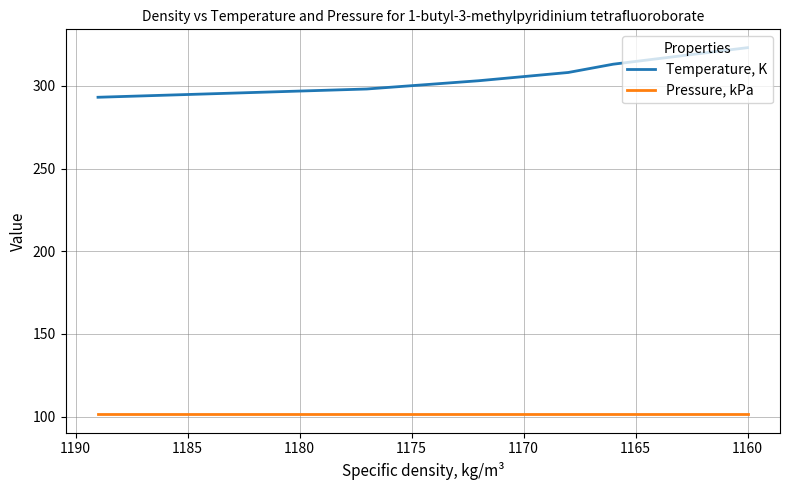

What is the sum of the Pressure, kPa values at 1185 and 1155?

202.7